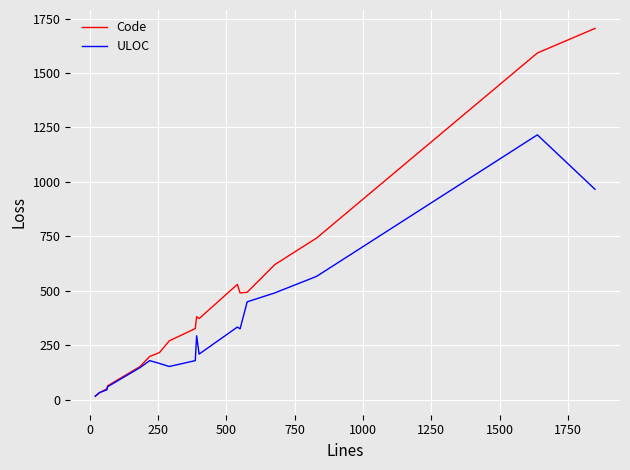

How many intersections are there between ULOC and Code?

1